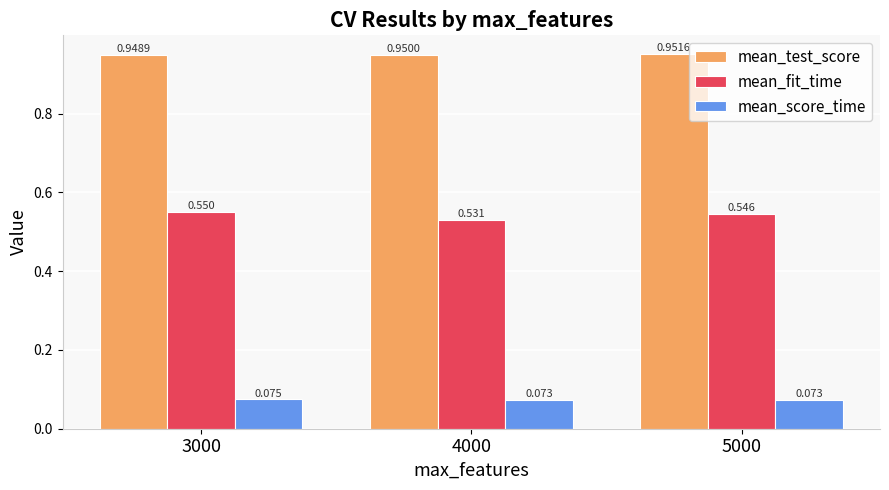

Is the value of mean_test_score at 3000 greater than the value of mean_score_time at 5000?

Yes